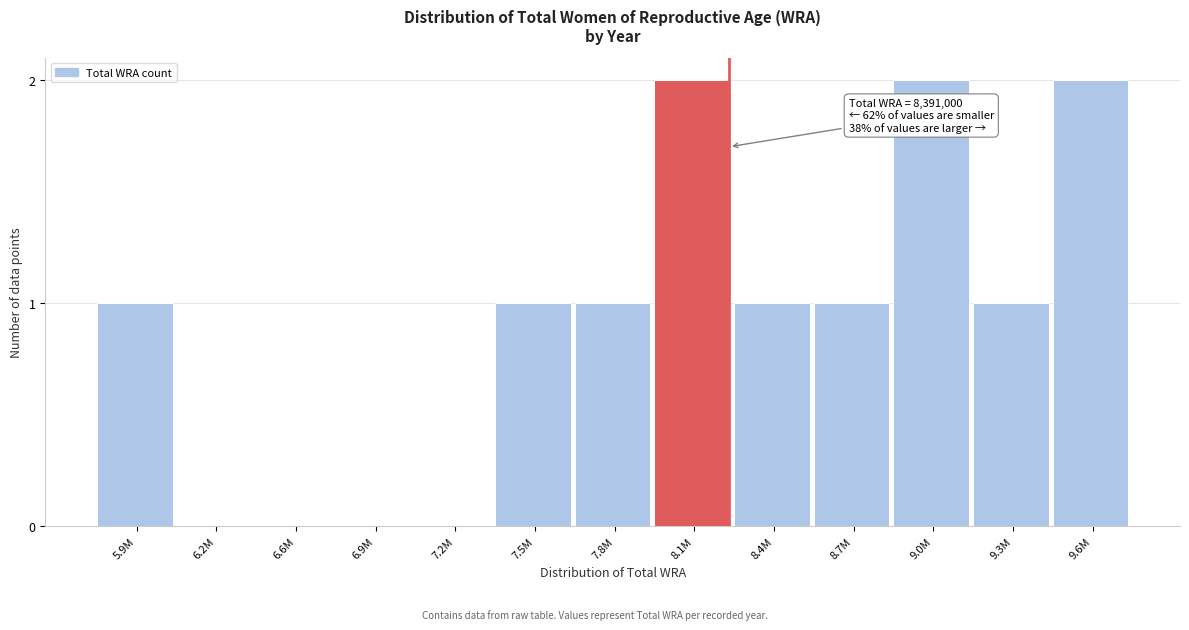

Reading left to right, transcribe all the data shown in this chart.

5.9M=1	6.2M=0	6.6M=0	6.9M=0	7.2M=0	7.5M=1	7.8M=1	8.1M=2	8.4M=1	8.7M=1	9.0M=2	9.3M=1	9.6M=2